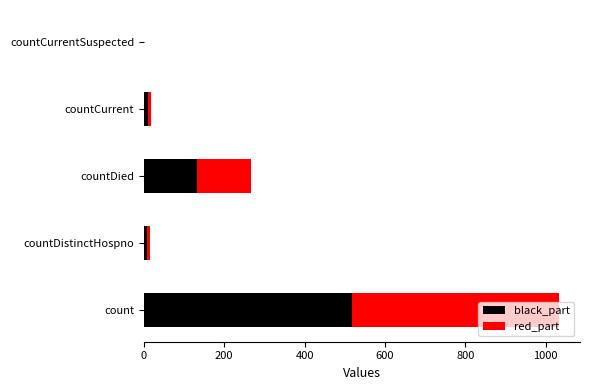

At which category is the sum across all series the highest?

count